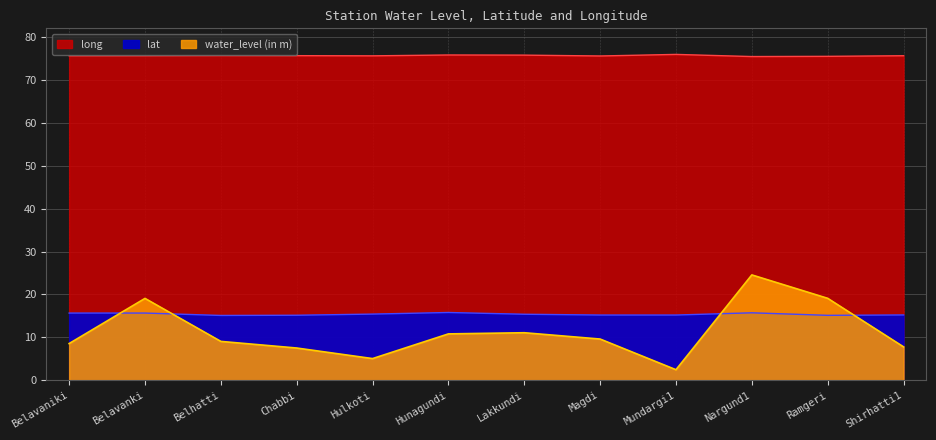

At which label is water_level (in m) closest to 13?

Lakkundi